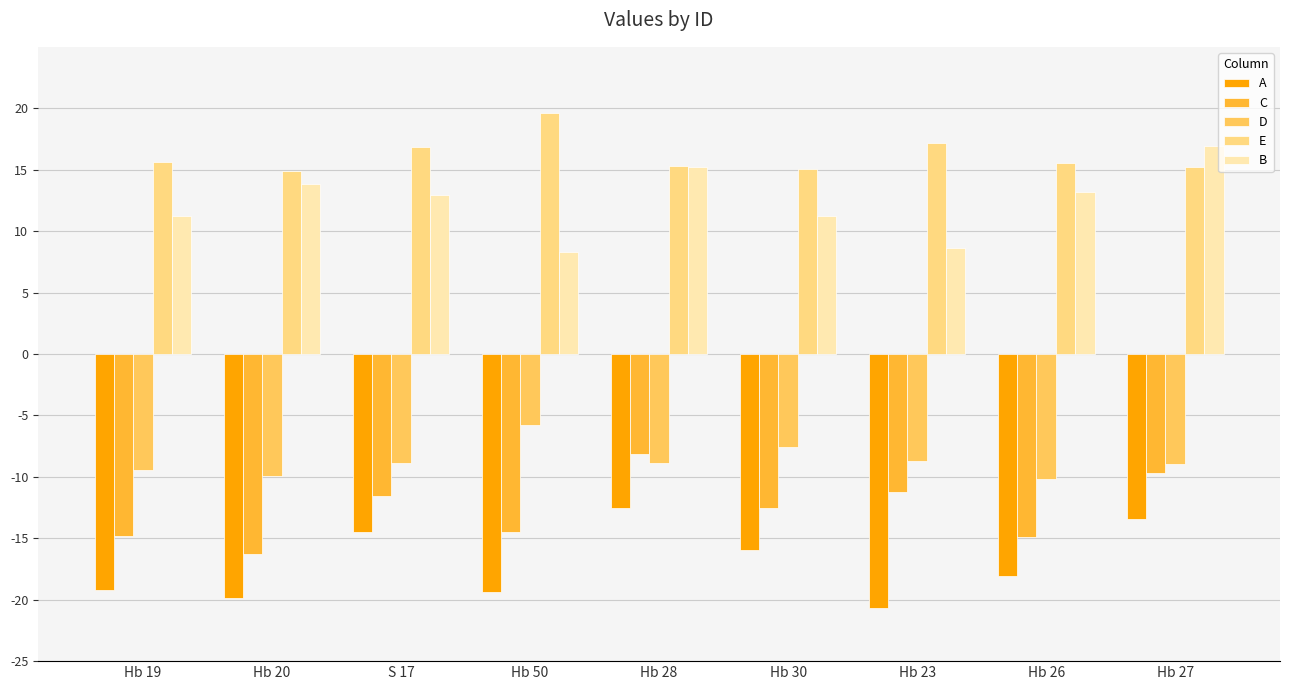

What is the total value across all series at Hb 26?

-14.3